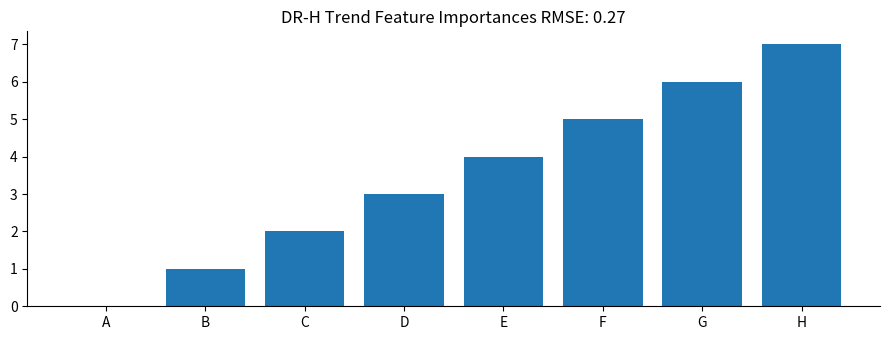

Which category has the highest value across all series?

H